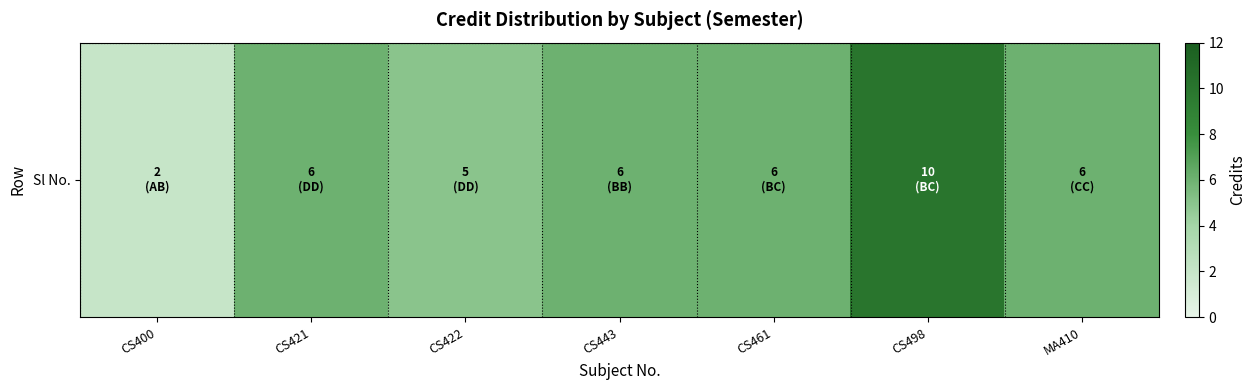

Where does the data first go above 6?

CS498